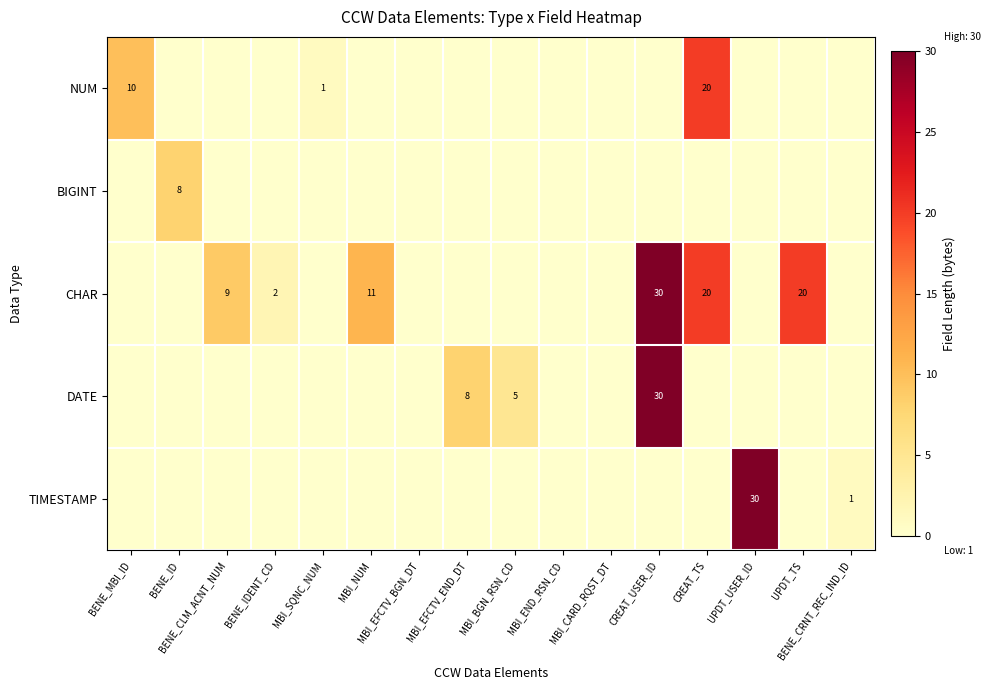

At how many categories does at least one series exceed 23?

2